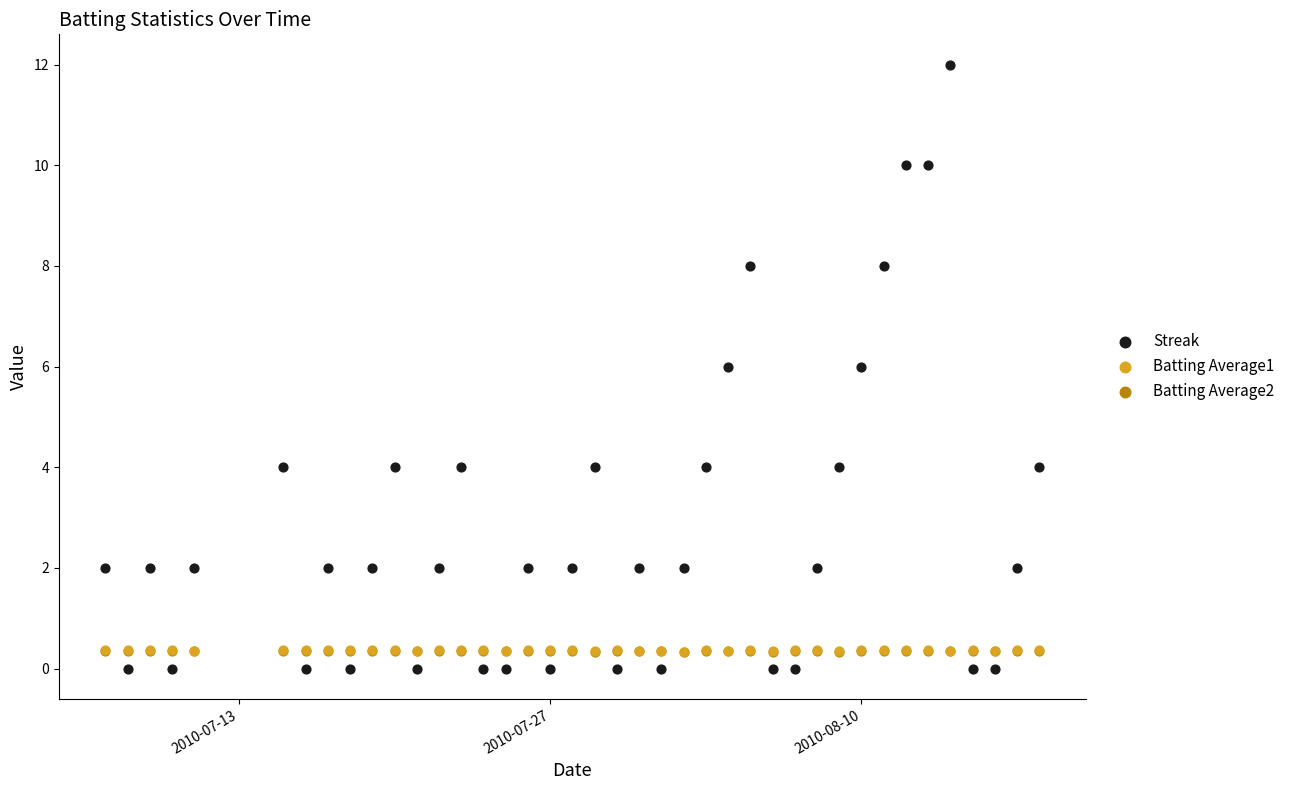

What are all the series names shown in the legend?

Streak, Batting Average1, Batting Average2